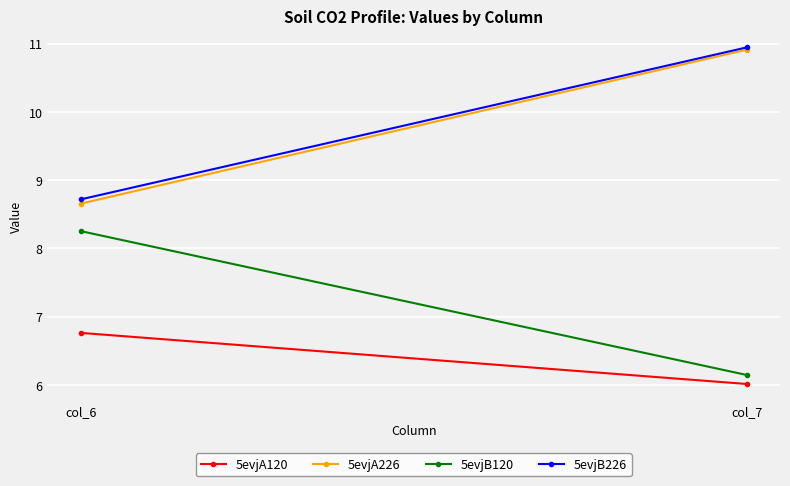

What is the difference between the 5evjB120 values at col_6 and col_7?

2.1